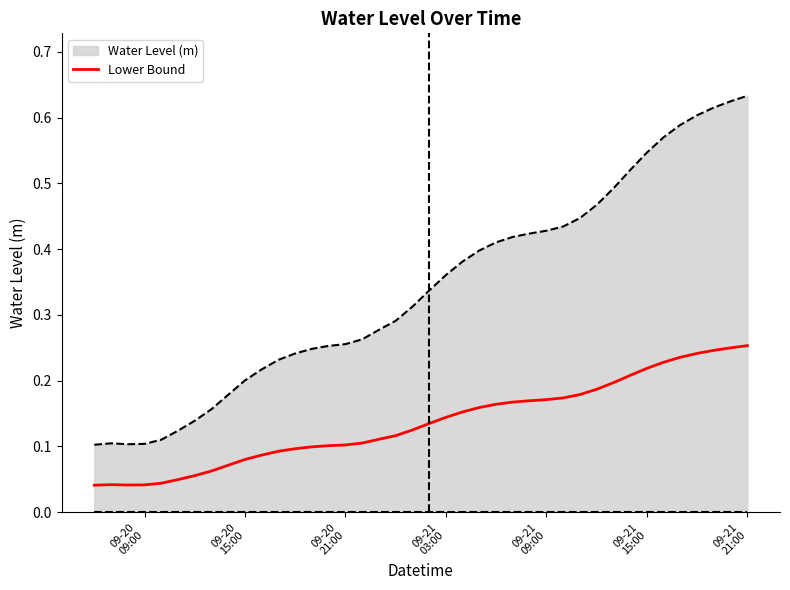

List the series in order of their overall mean, lowest first.

Lower Bound, Water Level (m)